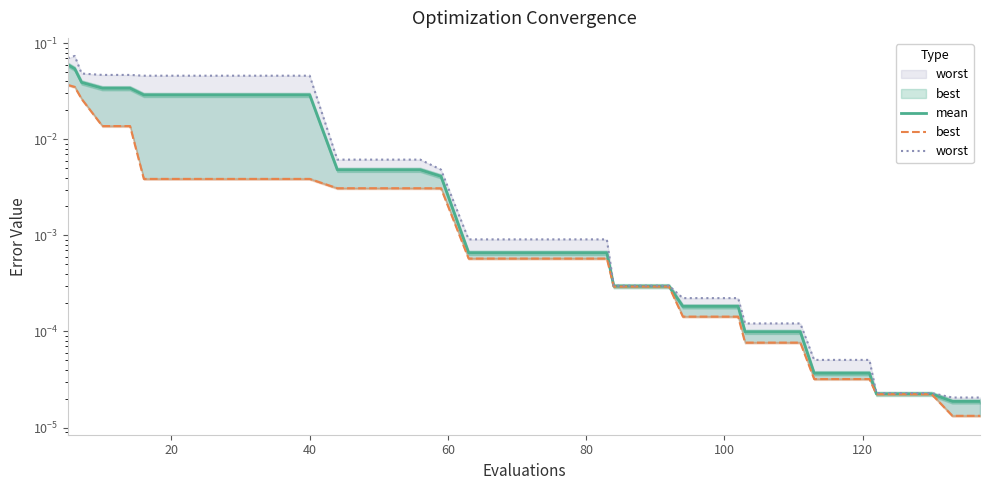

What are all the series names shown in the legend?

mean, best, worst